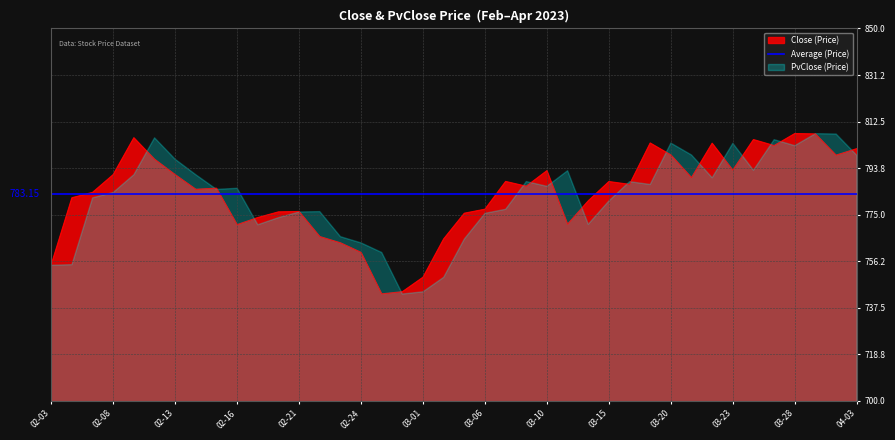

Rank the categories by value from lowest to highest.

2023-02-27, 2023-02-28, 2023-03-01, 2023-02-03, 2023-02-24, 2023-02-23, 2023-03-02, 2023-02-22, 2023-02-16, 2023-03-13, 2023-02-17, 2023-03-03, 2023-02-20, 2023-02-21, 2023-03-06, 2023-03-14, 2023-02-06, 2023-02-07, 2023-02-14, 2023-02-15, 2023-03-09, 2023-03-16, 2023-03-15, 2023-03-08, 2023-03-21, 2023-02-13, 2023-02-08, 2023-03-10, 2023-03-23, 2023-02-10, 2023-03-31, 2023-03-20, 2023-04-03, 2023-03-27, 2023-03-22, 2023-03-17, 2023-03-24, 2023-02-09, 2023-03-29, 2023-03-28